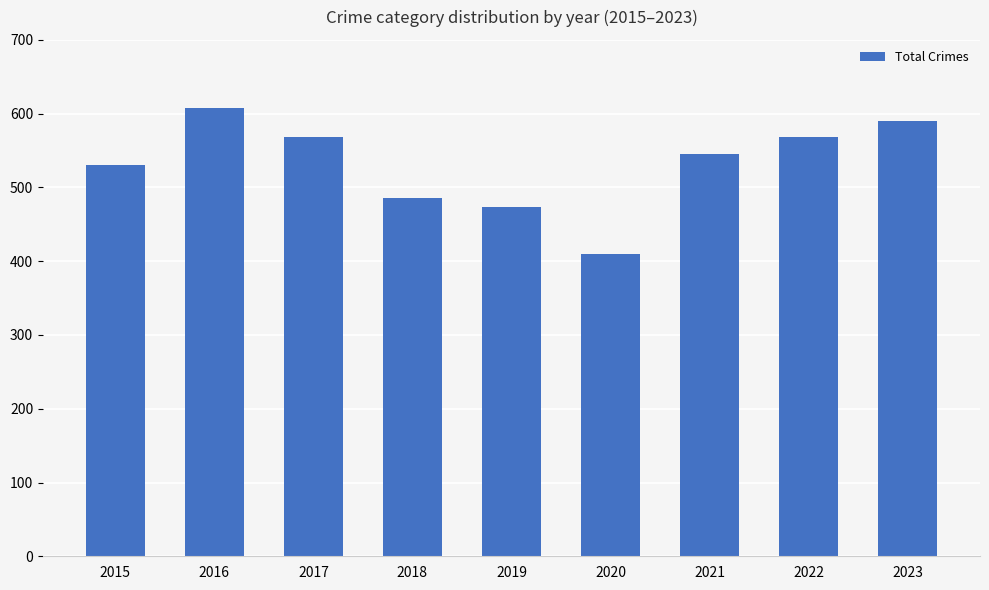

What is the smallest value displayed?

410